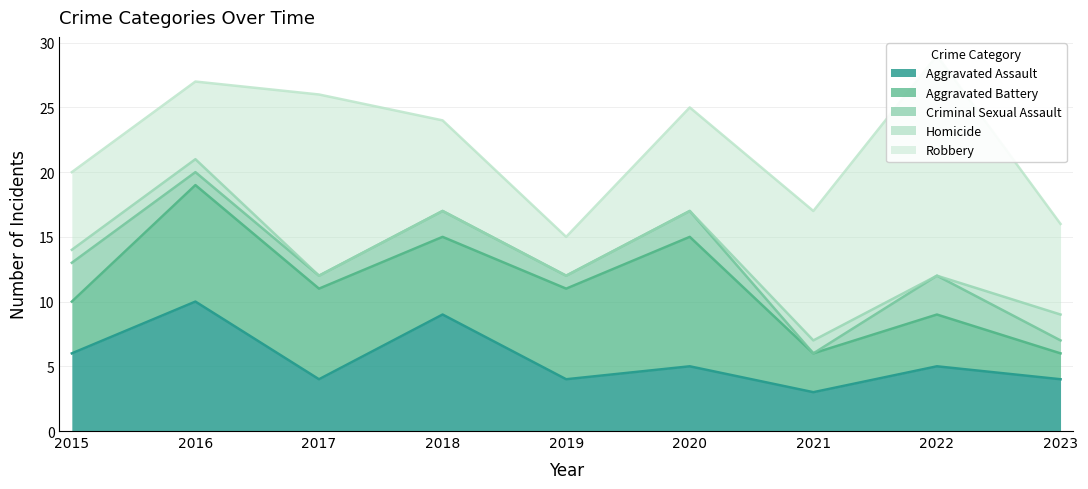

Reading right to left, transcribe all the data shown in this chart.

Aggravated Assault: 4	5	3	5	4	9	4	10	6
Aggravated Battery: 2	4	3	10	7	6	7	9	4
Criminal Sexual Assault: 1	3	0	2	1	2	1	1	3
Homicide: 2	0	1	0	0	0	0	1	1
Robbery: 7	17	10	8	3	7	14	6	6